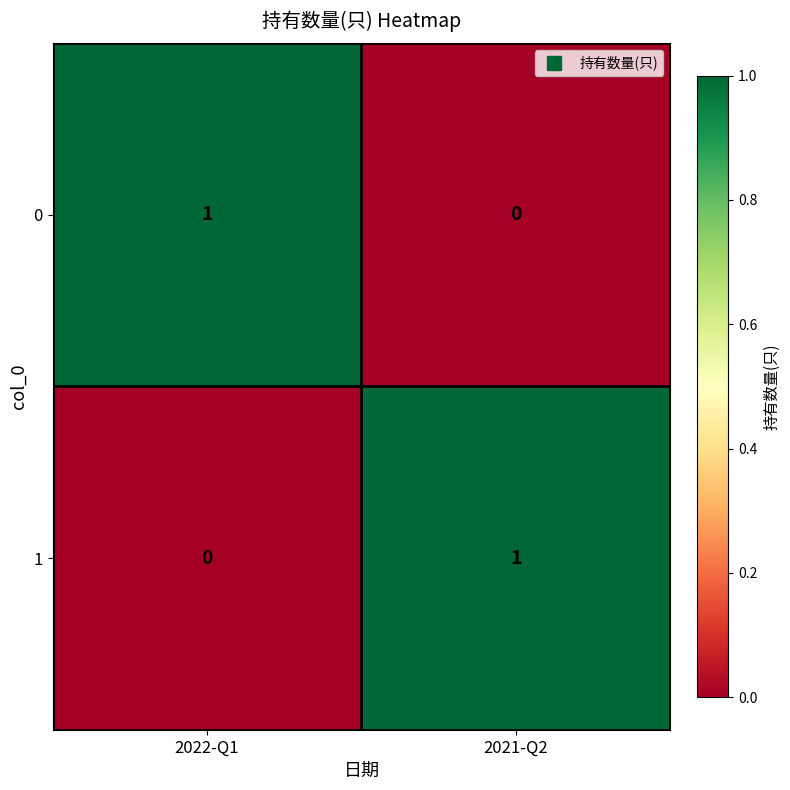

At 2021-Q2, list the series in order from largest to smallest.

1, 0